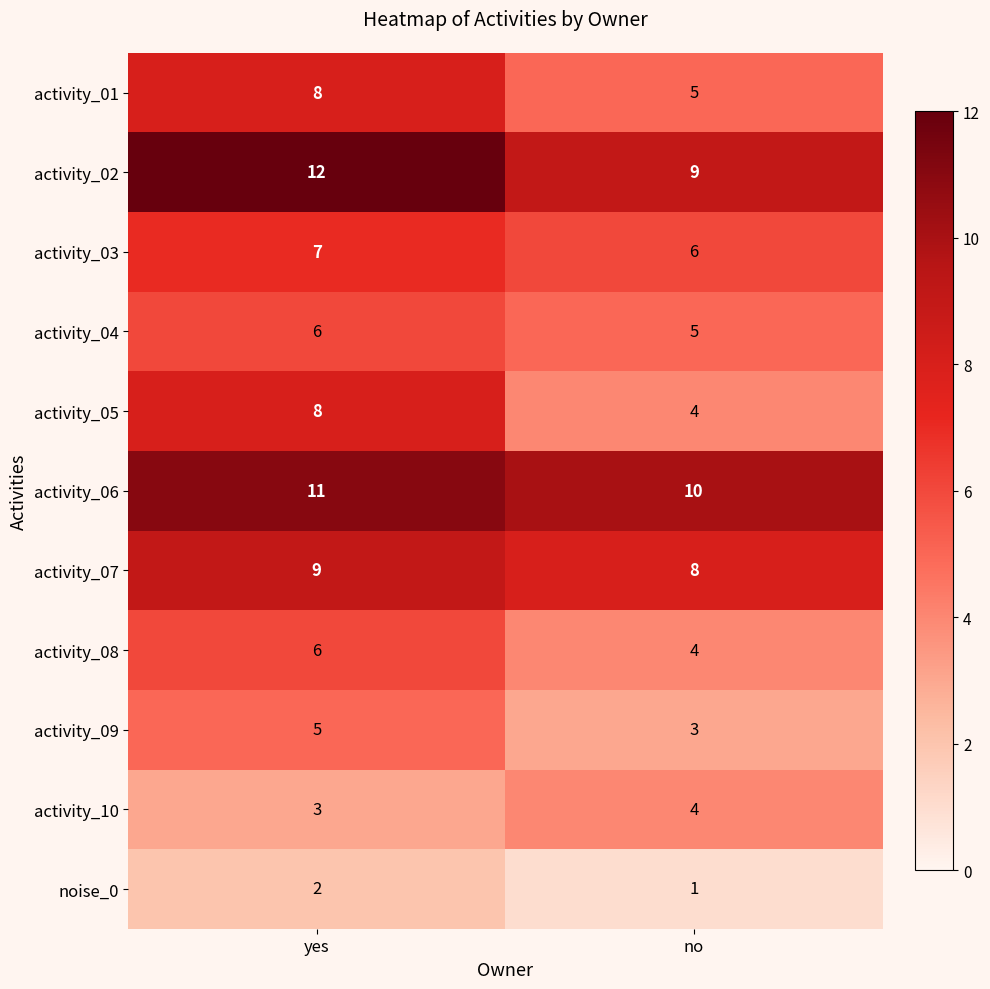

Count the number of categories in the chart.

2